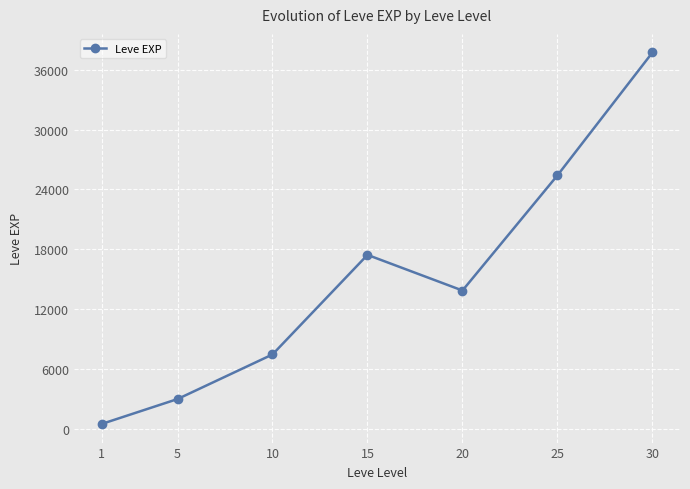

At which label is the value closest to 19112?

15